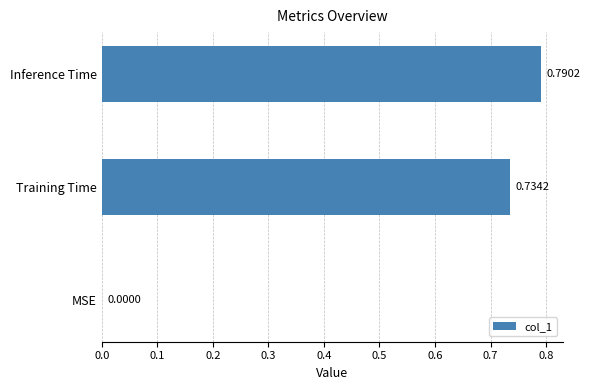

Between MSE and Inference Time, which is larger?

Inference Time